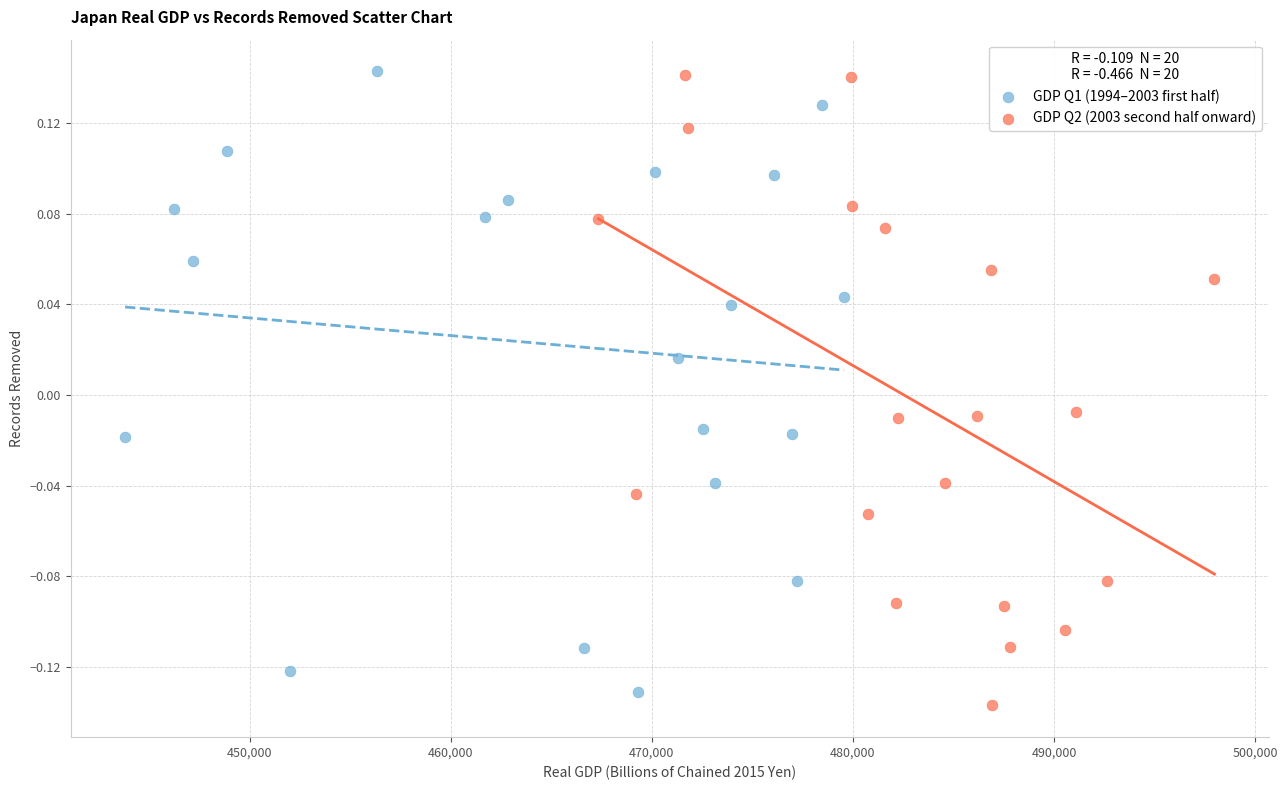

What are all the series names shown in the legend?

GDP Q1 (1994–2003 first half), GDP Q2 (2003 second half onward)